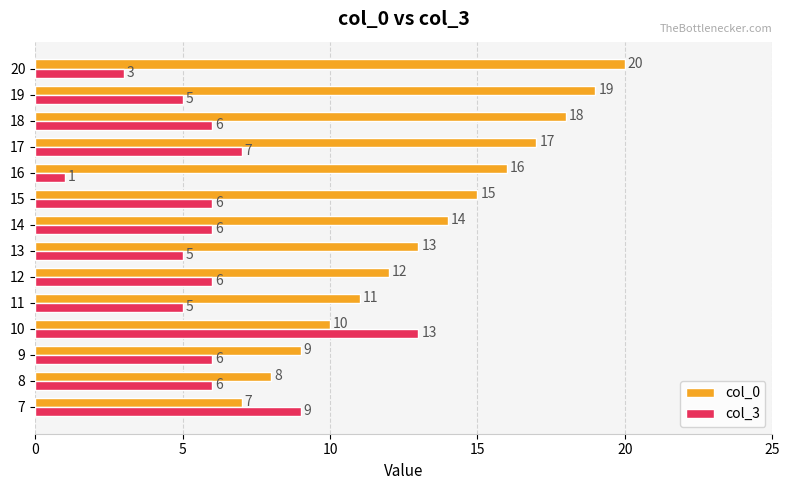

What is the lowest value of the col_0 series?

7